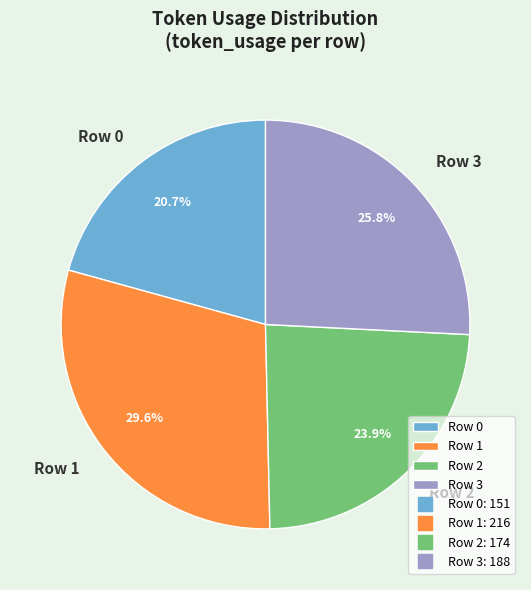

What is the smallest slice in the pie chart?

Row 0